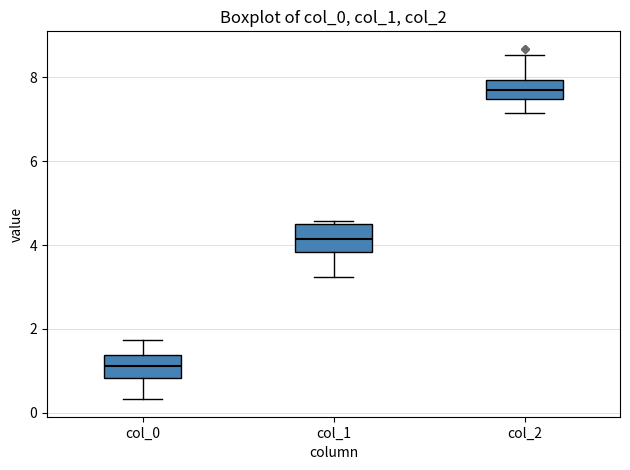

Reading left to right, transcribe this box plot: for each box, give where its median line is, the range the box spans, and where its two whiskers end, as read against the y-axis. The values are not printed on the chart, so give them approximately, as read against the axis.

col_0: median 1.2, box 0.8 to 1.4, whiskers 0.4 to 1.8
col_1: median 4.2, box 3.8 to 4.6, whiskers 3.2 to 4.6 (just above the box's upper edge)
col_2: median 7.8, box 7.4 to 8.0, whiskers 7.2 to 8.6